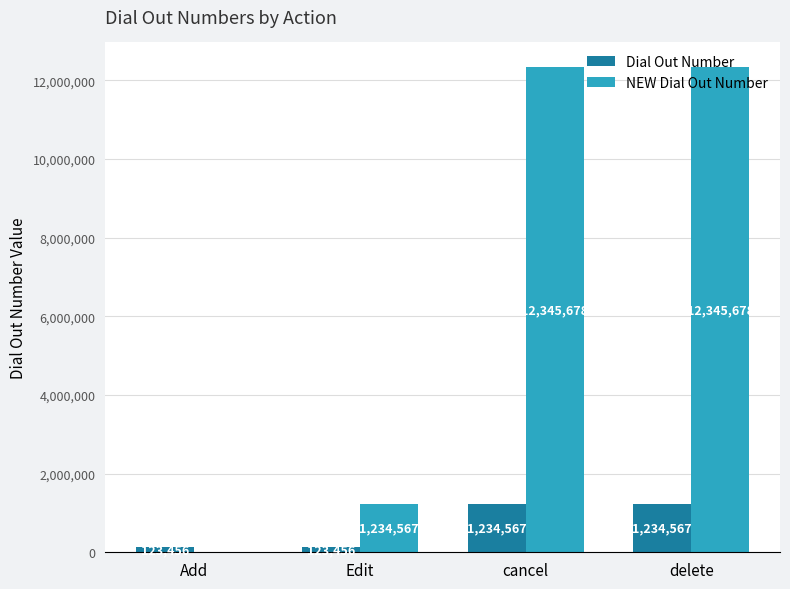

What is the highest value of the Dial Out Number series?

1234567